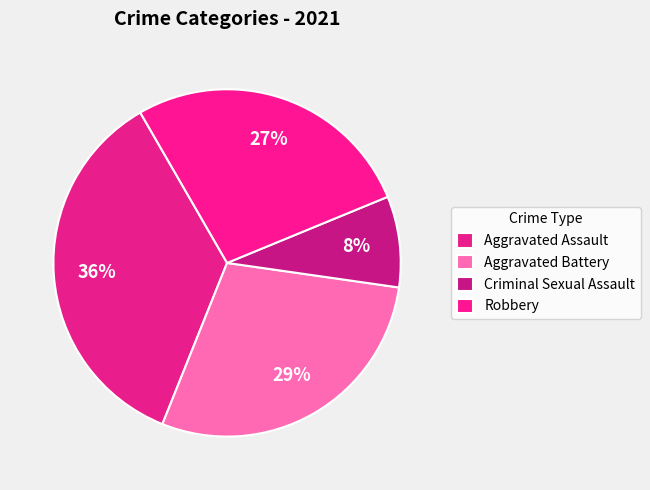

How many segments does this pie chart have?

4